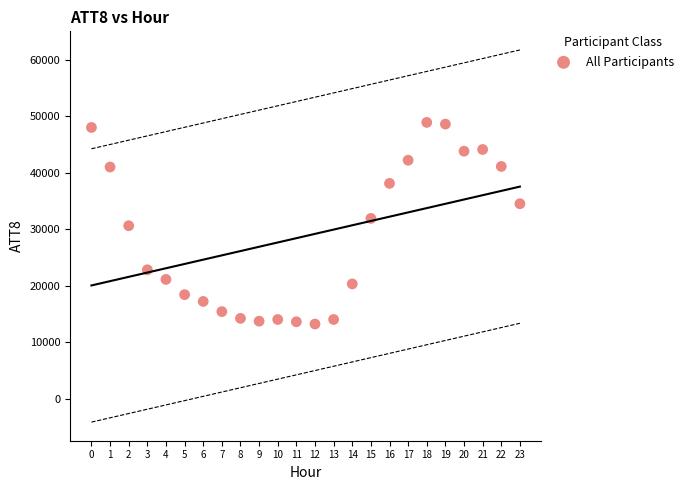

What is the range of Y values (max minus min)?

35700